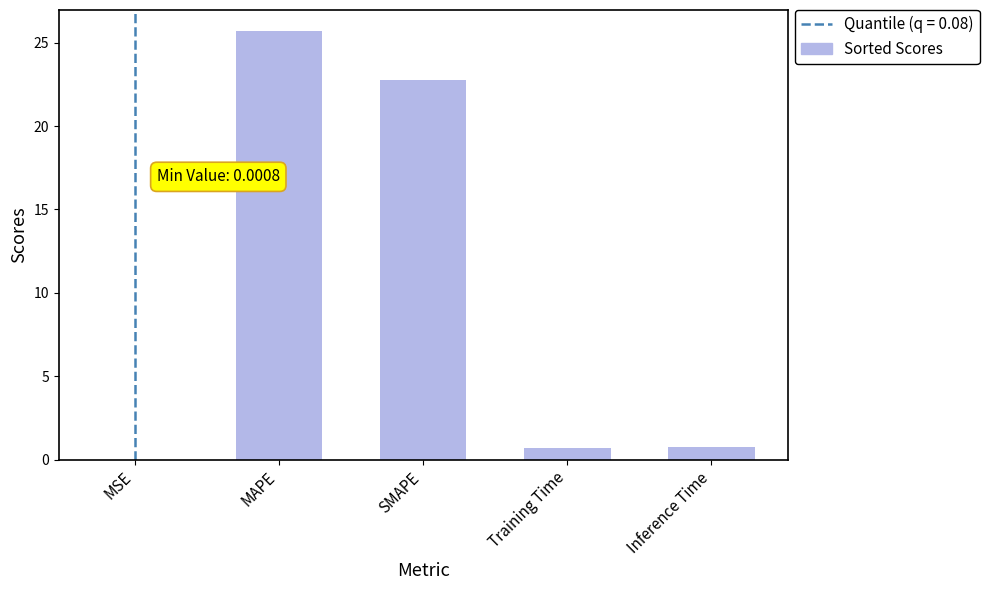

Between Inference Time and SMAPE, which is larger?

SMAPE